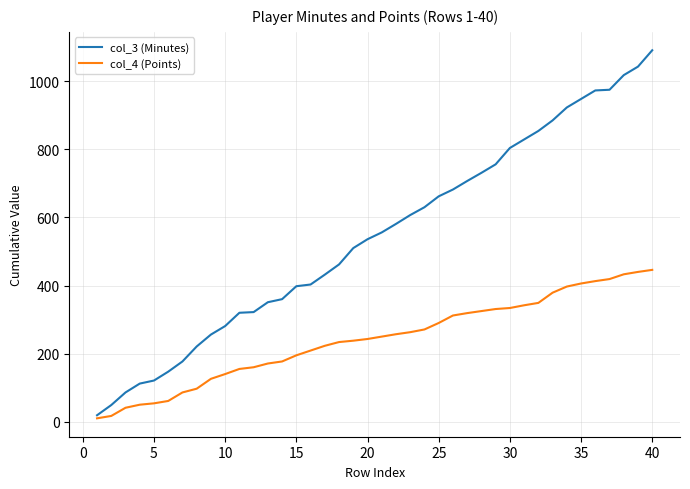

What are all the series names shown in the legend?

col_3 (Minutes), col_4 (Points)